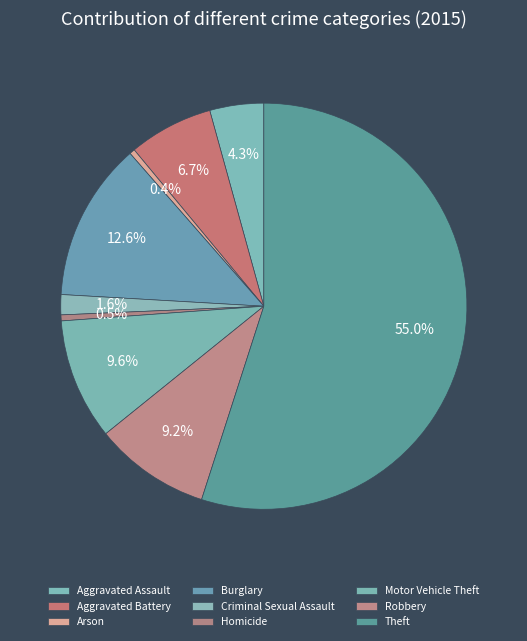

To the nearest percent, what portion does Aggravated Assault represent?

4%